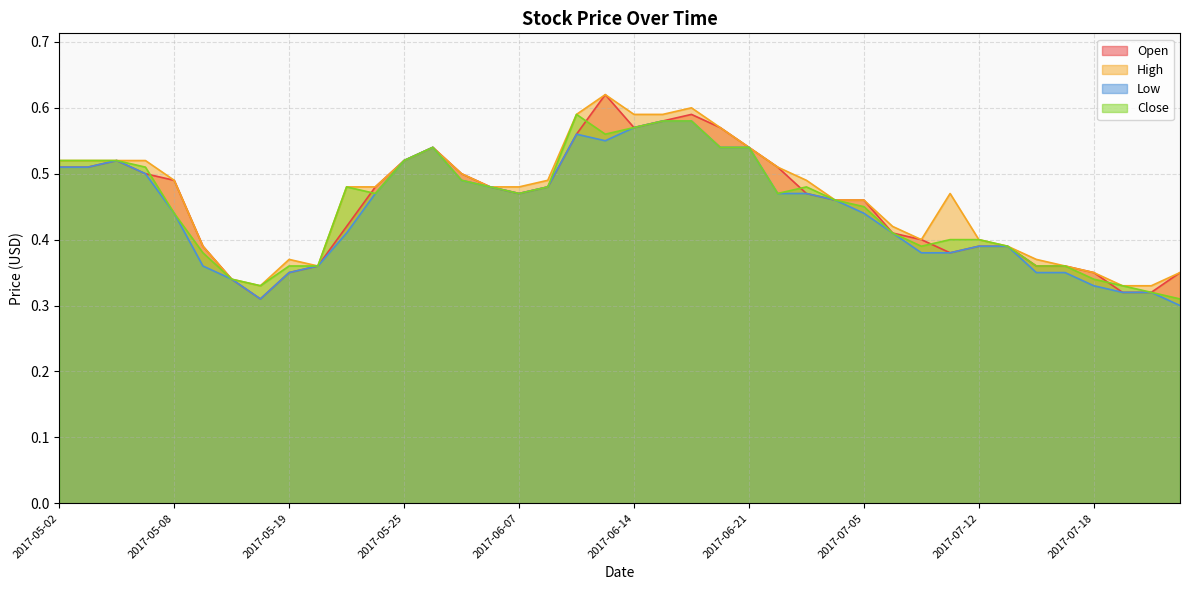

True or false: High and Open intersect in this chart.

False